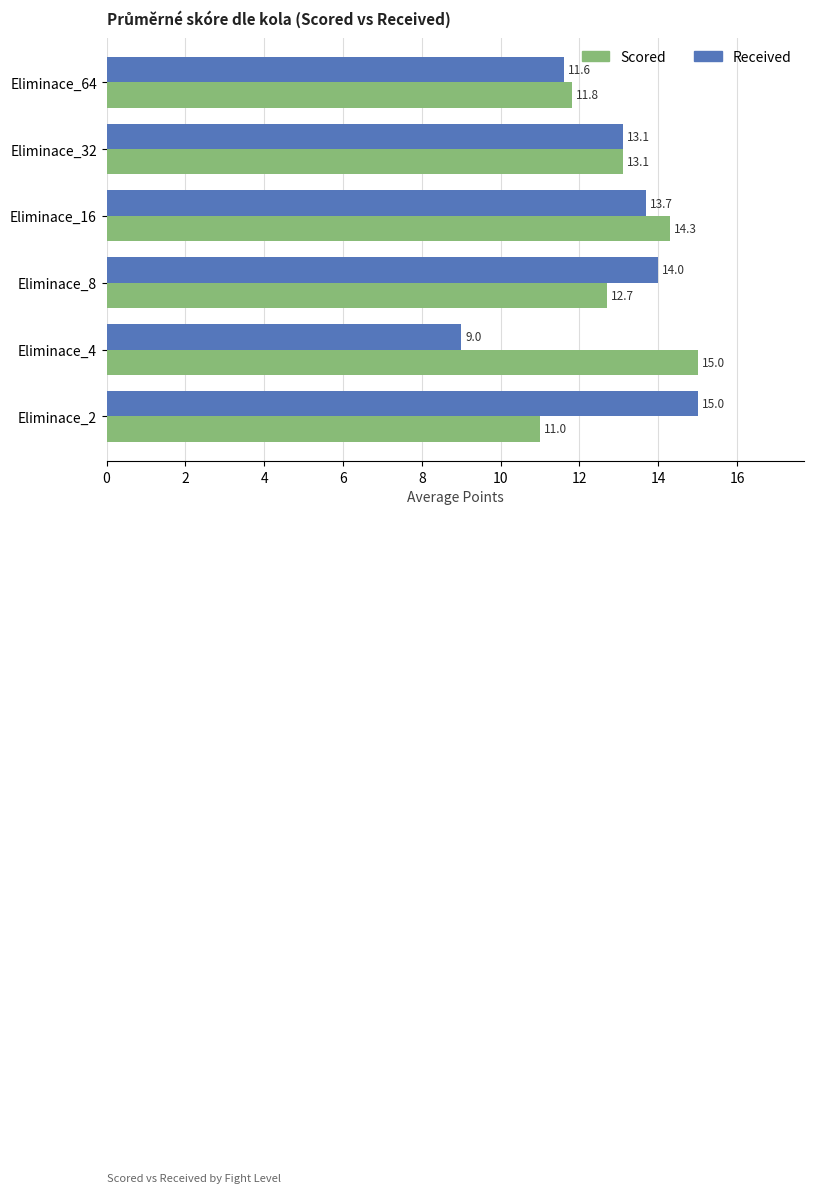

What is the average value of the Received series?

12.7